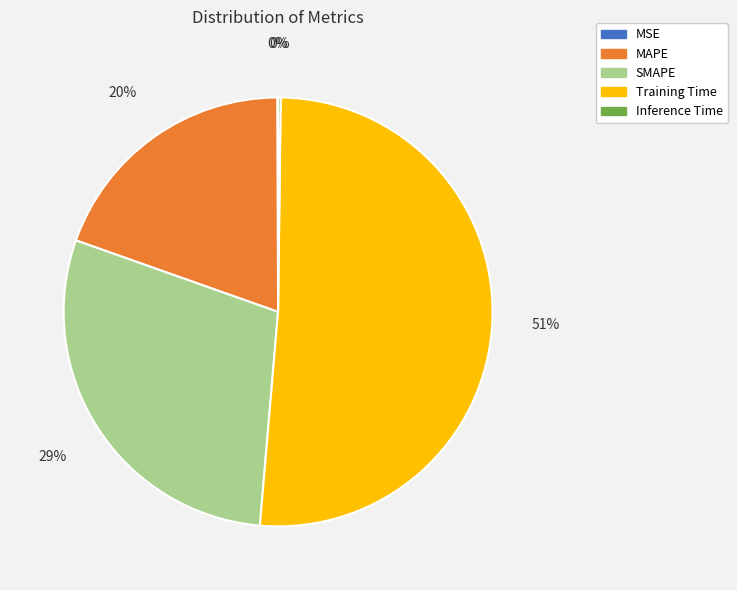

Is the sum of Training Time and MAPE greater than half?

Yes